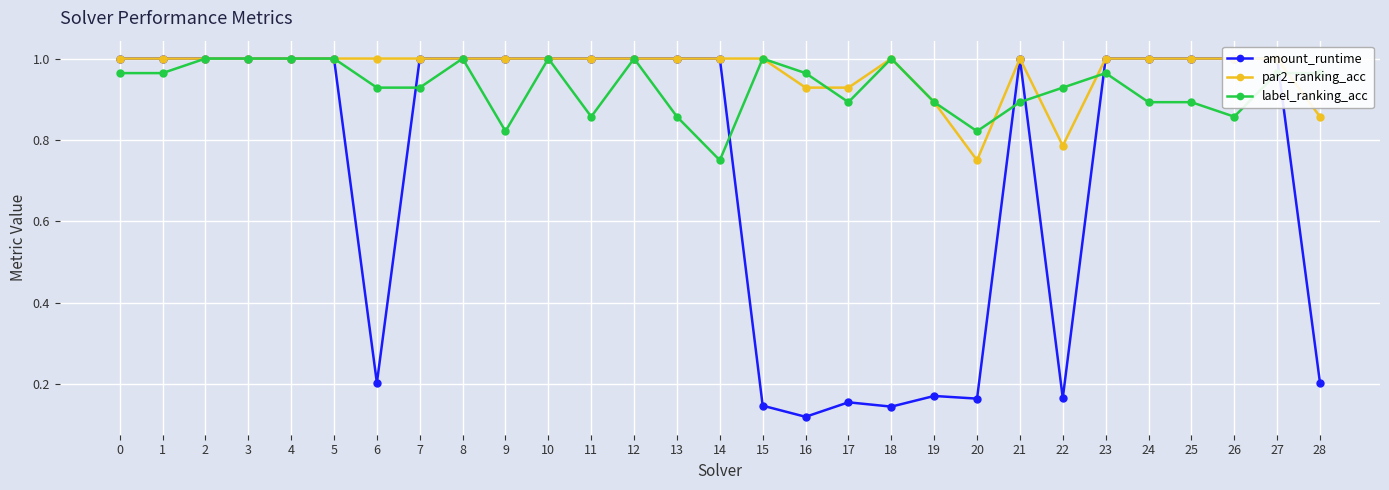

Rank the series at 22 from highest to lowest value.

label_ranking_acc, par2_ranking_acc, amount_runtime